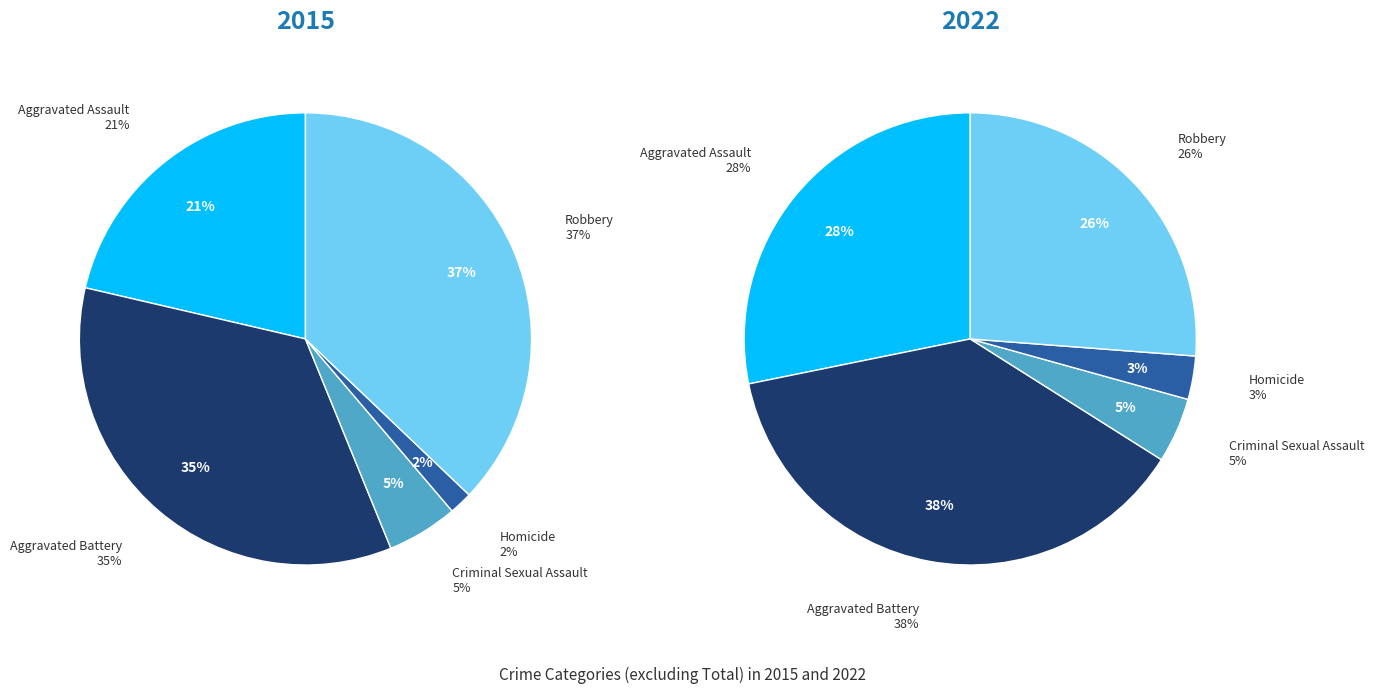

Is there a majority slice in this chart?

No